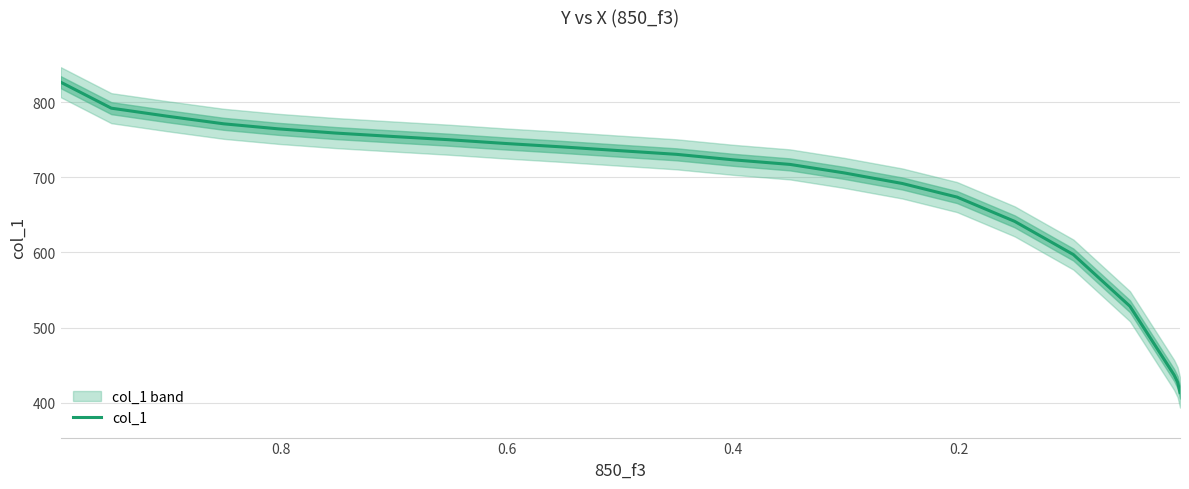

What is the sum of the values at 6 and 22?

1168.0